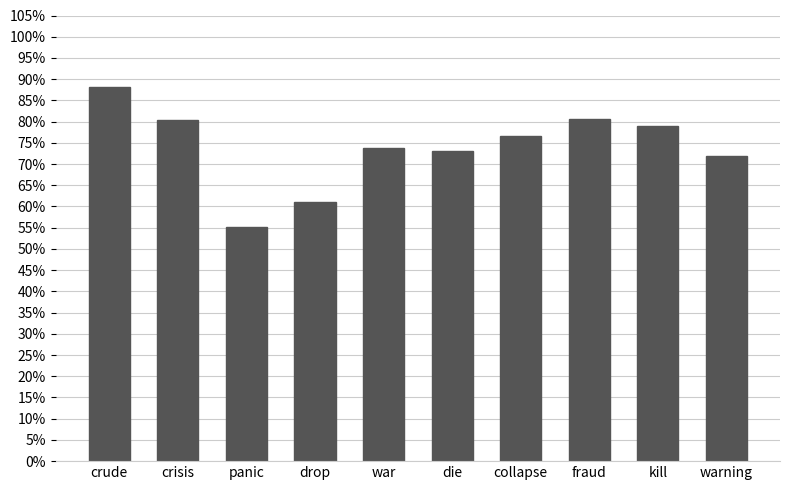

Are the bars horizontal?

No